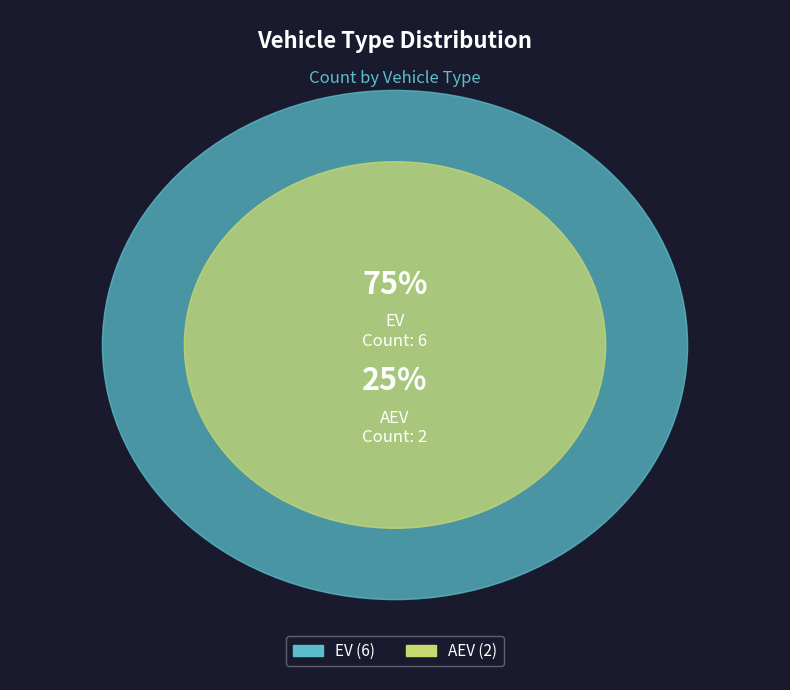

How many segments does this pie chart have?

2